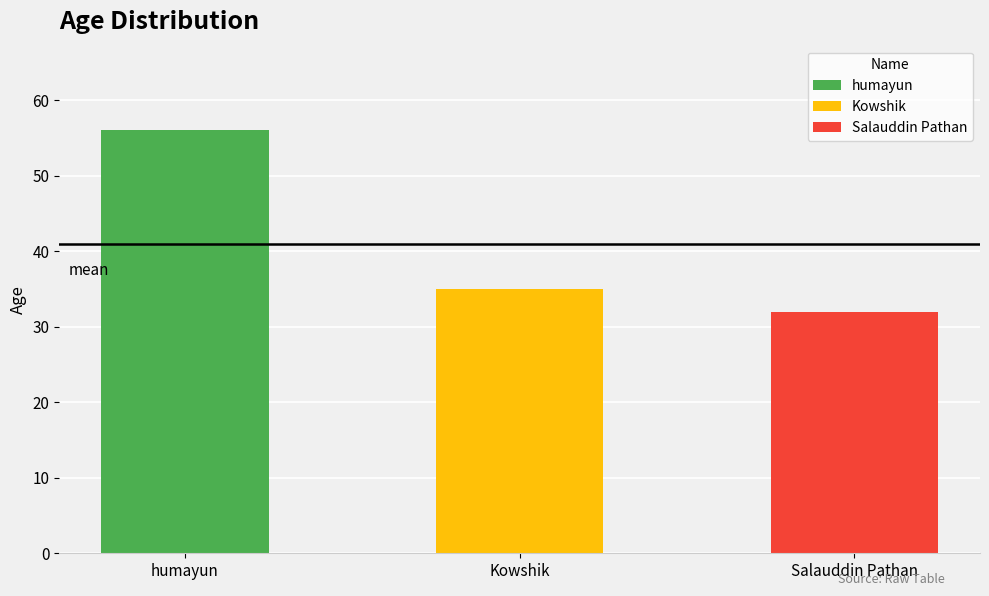

What is the difference between the maximum and minimum values?

24